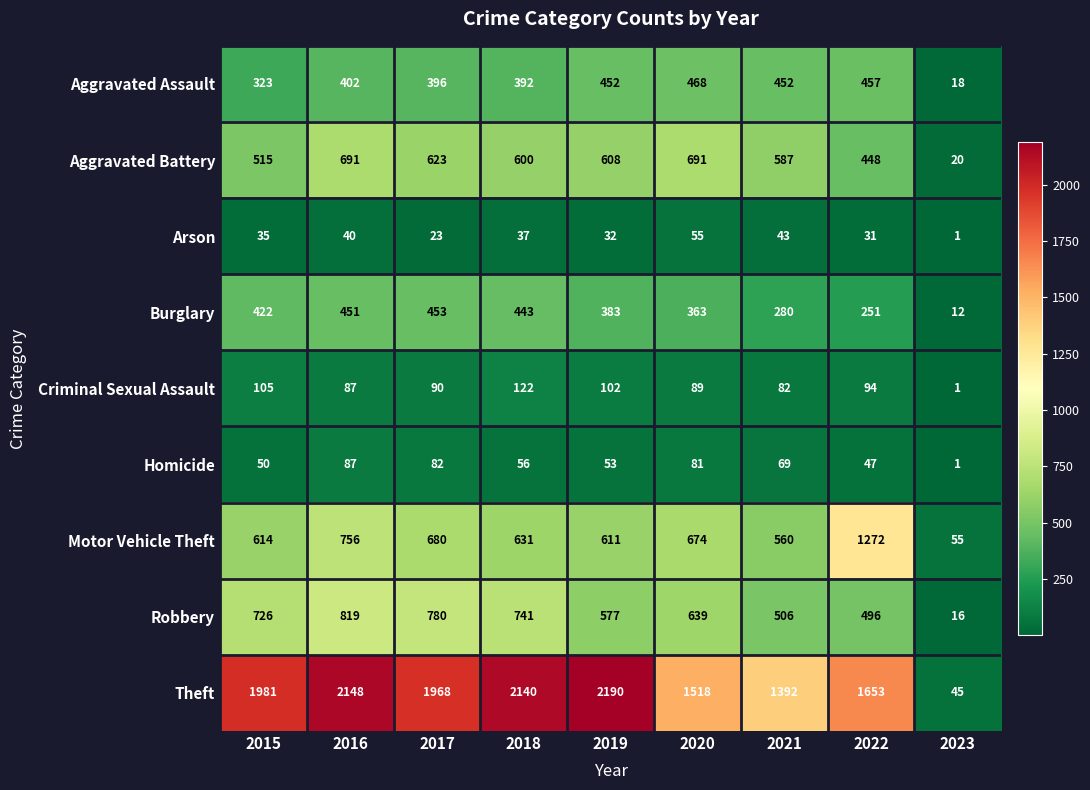

Rank the series at 2022 from lowest to highest value.

Arson, Homicide, Criminal Sexual Assault, Burglary, Aggravated Battery, Aggravated Assault, Robbery, Motor Vehicle Theft, Theft